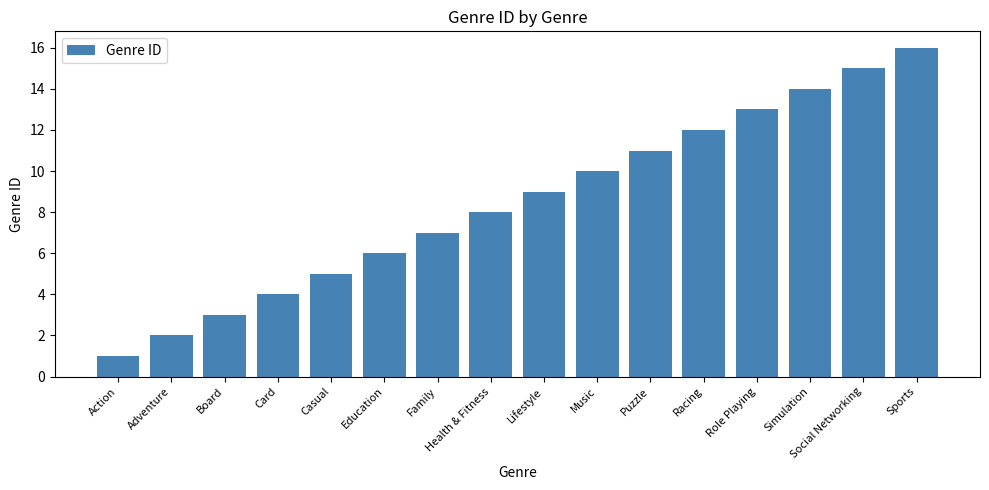

Reading left to right, what are all the values shown in this chart?

Action=1	Adventure=2	Board=3	Card=4	Casual=5	Education=6	Family=7	Health & Fitness=8	Lifestyle=9	Music=10	Puzzle=11	Racing=12	Role Playing=13	Simulation=14	Social Networking=15	Sports=16